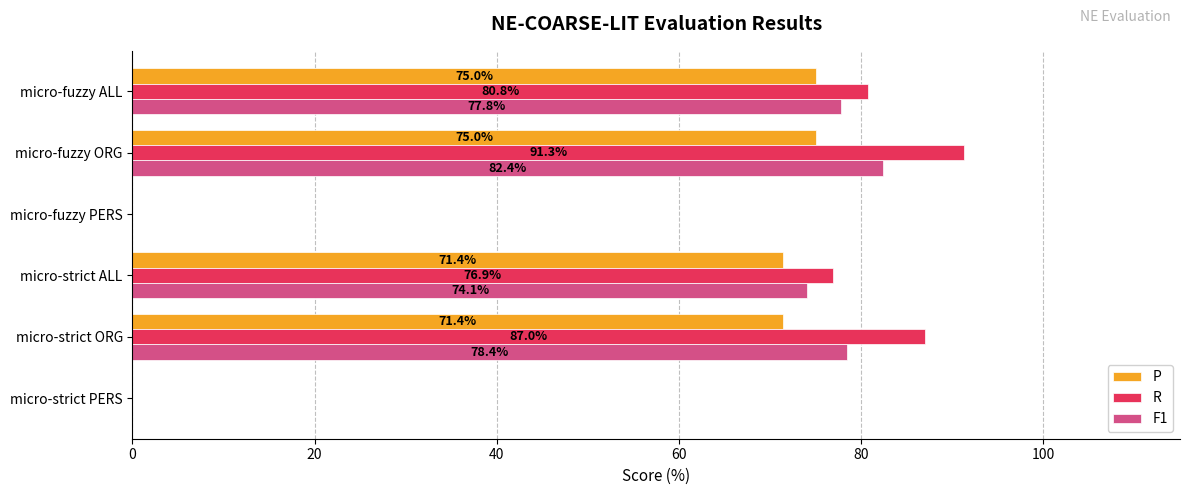

What is the total value across all series at micro-strict ALL?

222.4